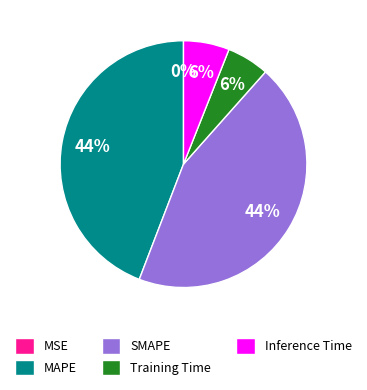

The Inference Time slice represents 15% of the pie. True or false?

False